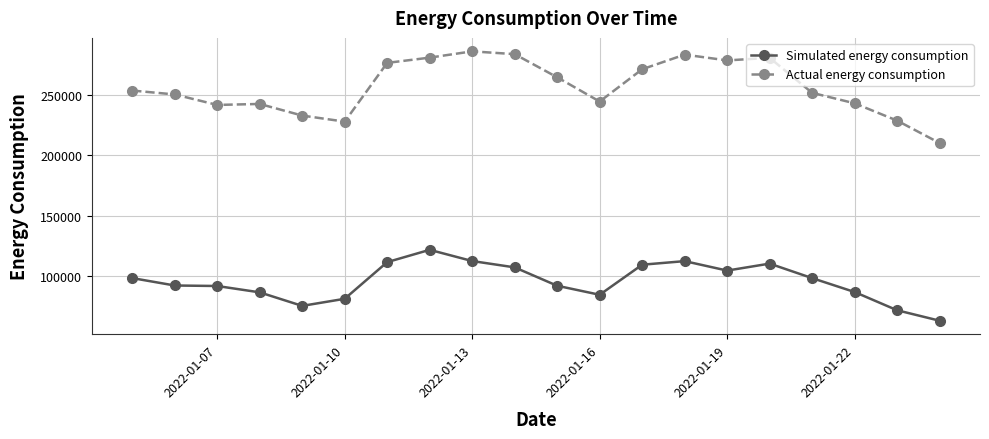

Count the number of categories in the chart.

20